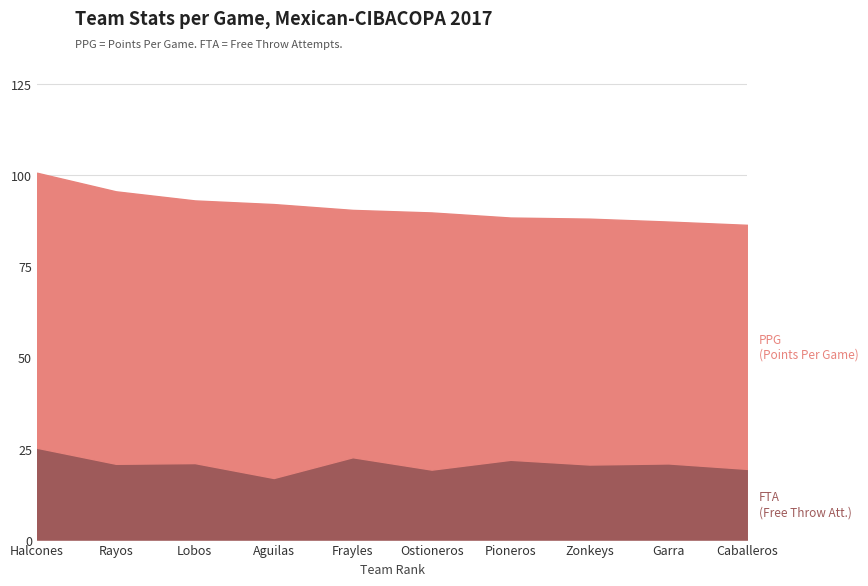

What is the total value across all series at Pioneros?

88.4